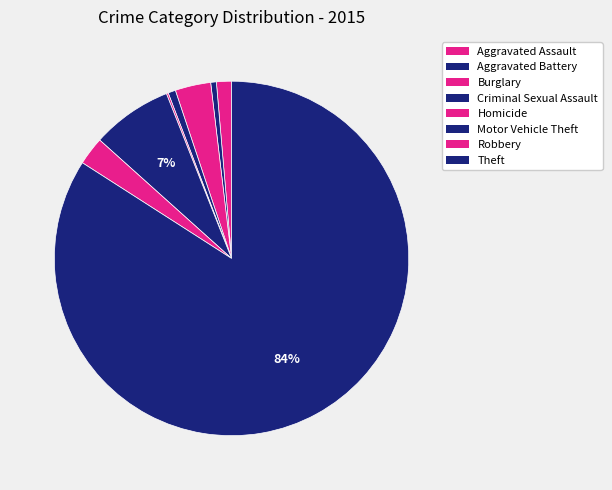

How many slices are in this pie chart?

8